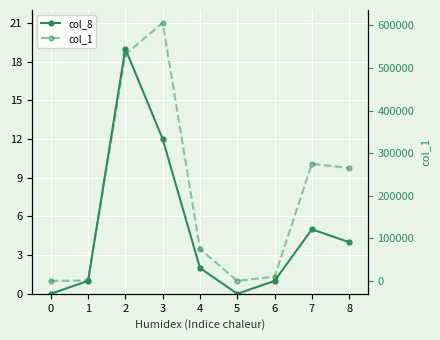

What is the value of the col_1 point at the 9th from the left?

265000